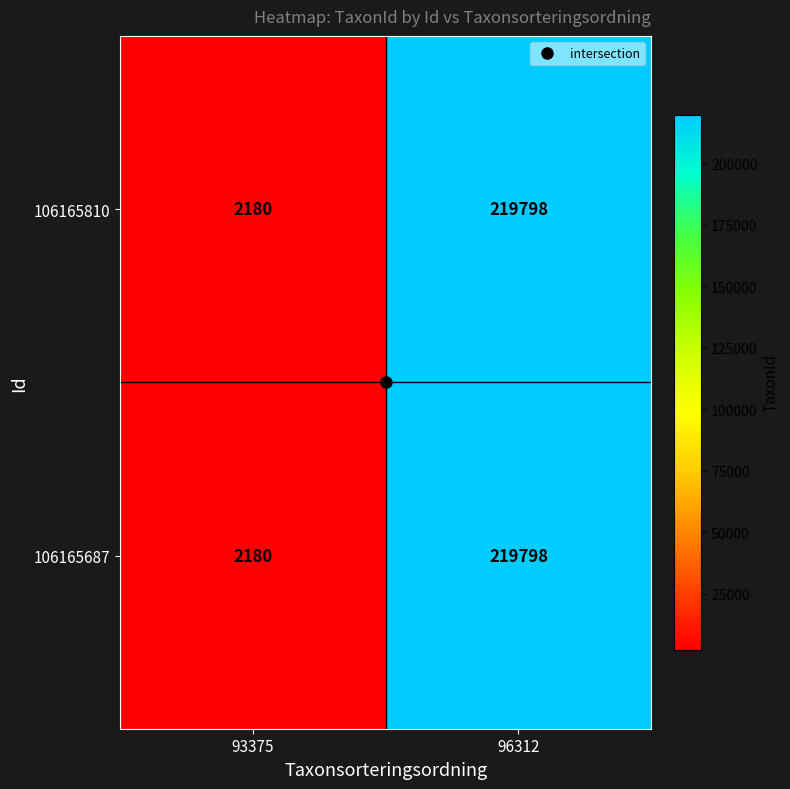

True or false: 106165687 has a value of 152063 at 96312.

False